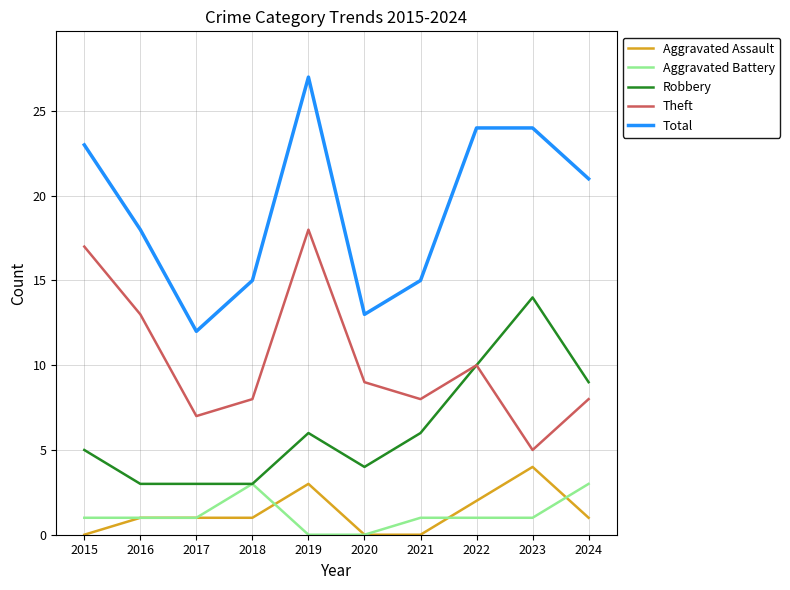

Reading left to right, transcribe all the data shown in this chart.

Aggravated Assault: 0	1	1	1	3	0	0	2	4	1
Aggravated Battery: 1	1	1	3	0	0	1	1	1	3
Robbery: 5	3	3	3	6	4	6	10	14	9
Theft: 17	13	7	8	18	9	8	10	5	8
Total: 23	18	12	15	27	13	15	24	24	21